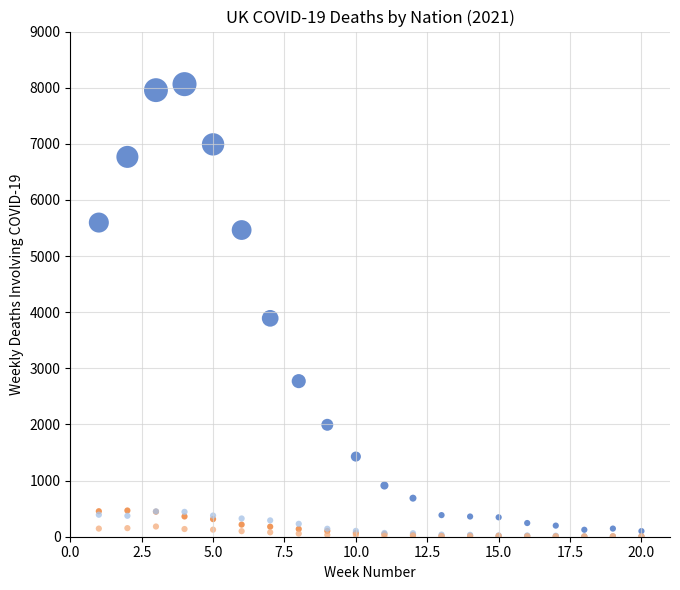

Across all series, what Y value is closest to 4033?

3891